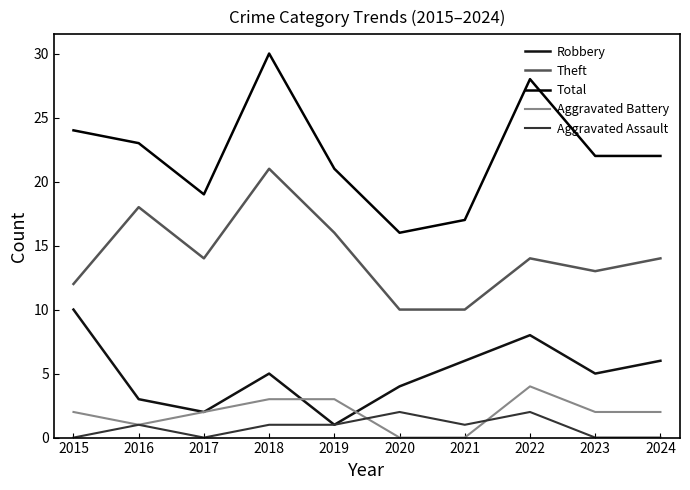

Which series has the largest total across all categories?

Total